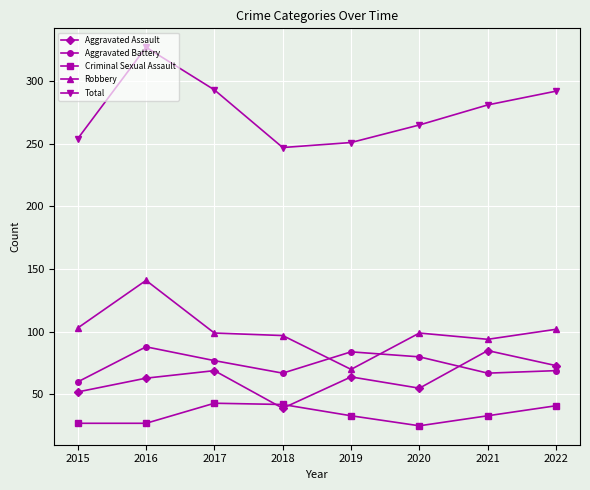

At which category is the sum across all series the highest?

2016